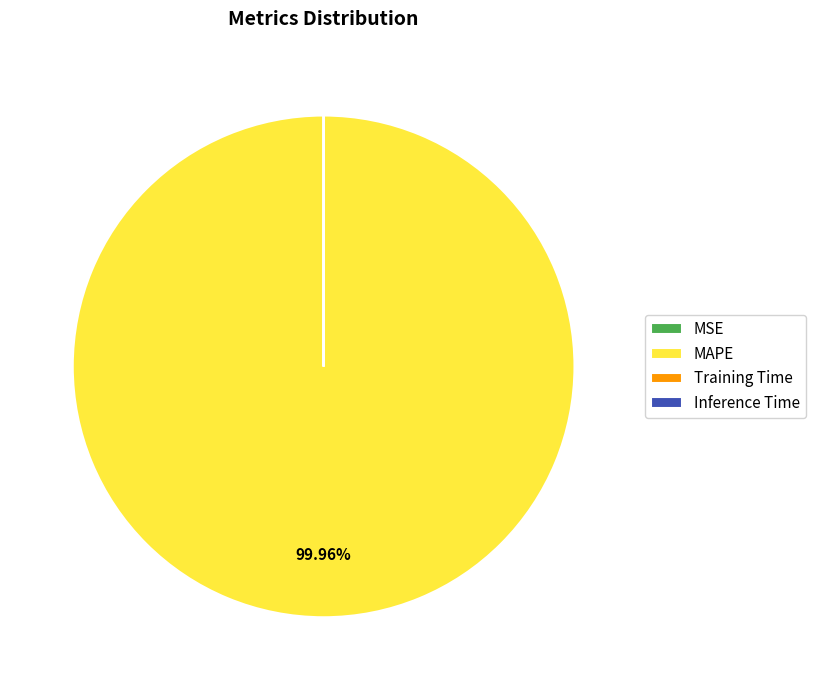

Which slice is the largest?

MAPE